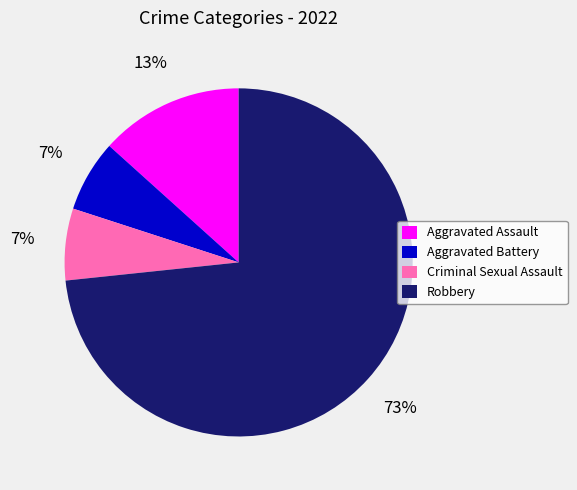

Do Robbery and Aggravated Battery together represent more than half of the pie?

Yes